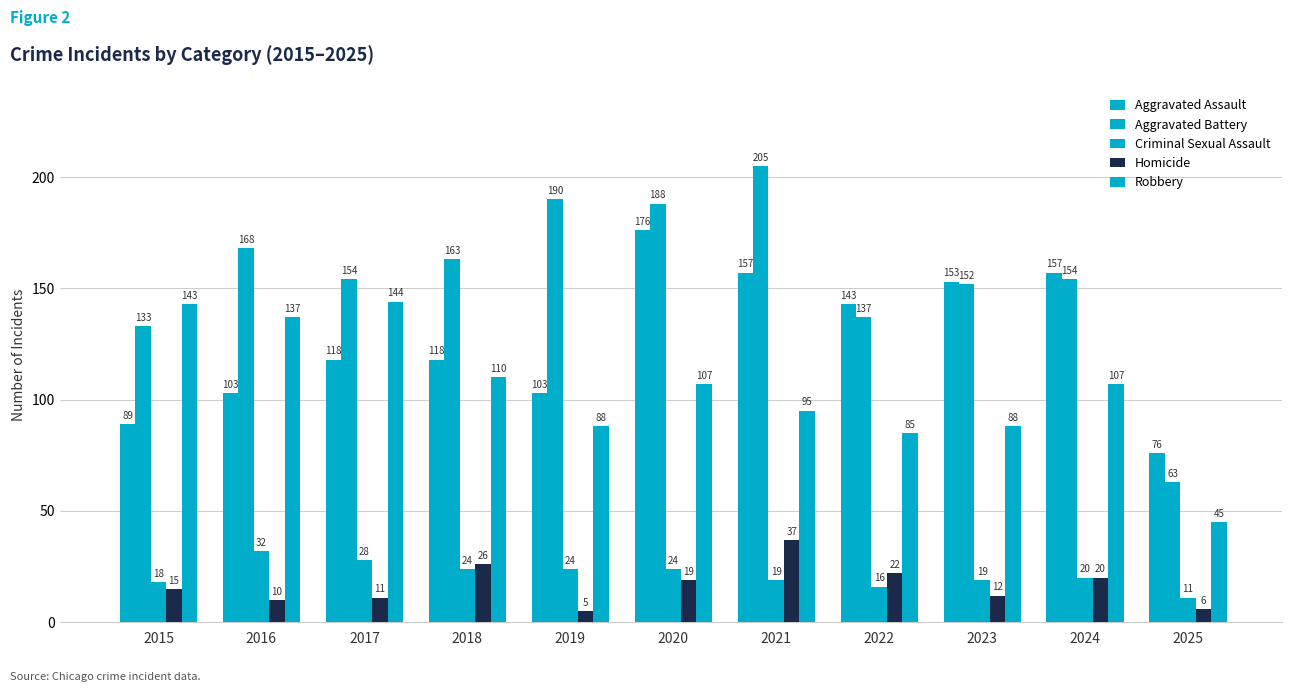

Is it true that Criminal Sexual Assault equals 4 at 2021?

False